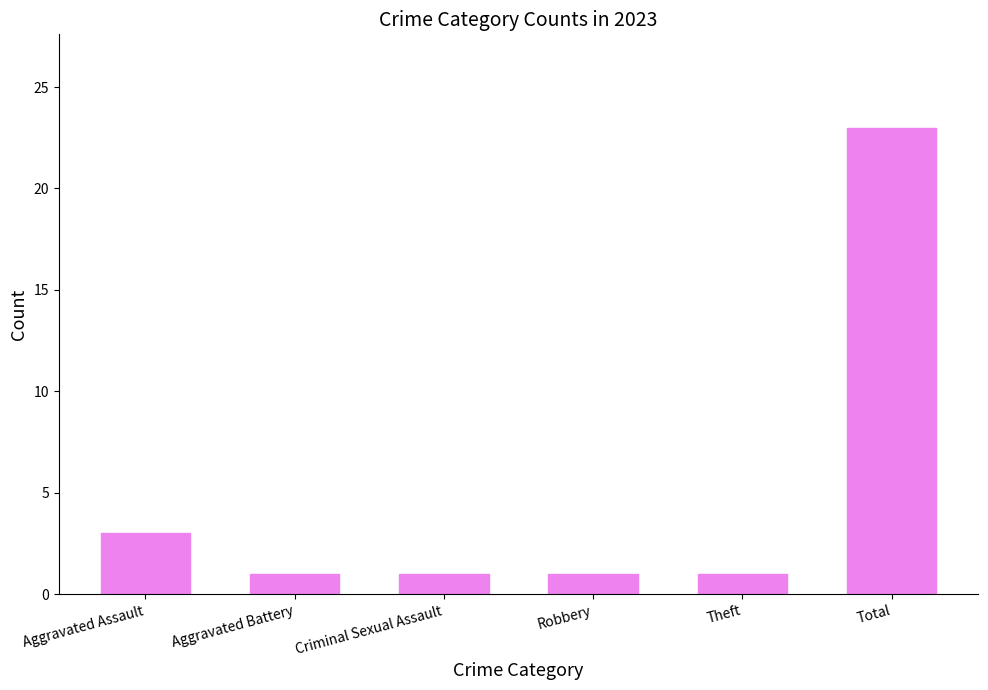

Reading left to right, what are all the values shown in this chart?

Aggravated Assault=3	Aggravated Battery=1	Criminal Sexual Assault=1	Robbery=1	Theft=1	Total=23